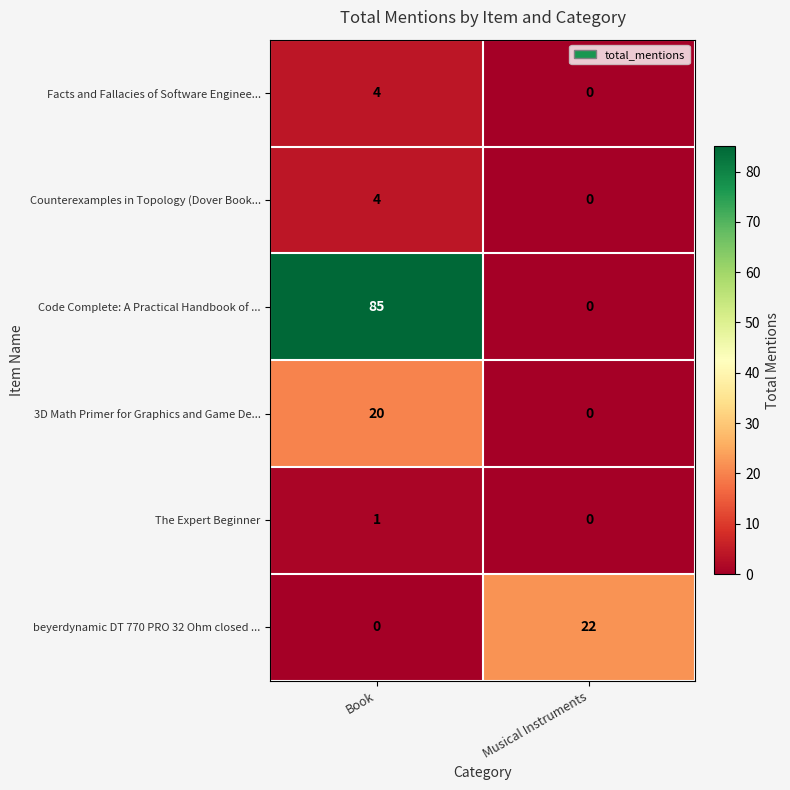

The beyerdynamic DT 770 PRO 32 Ohm closed ... series shows 12 at Musical Instruments. True or false?

False